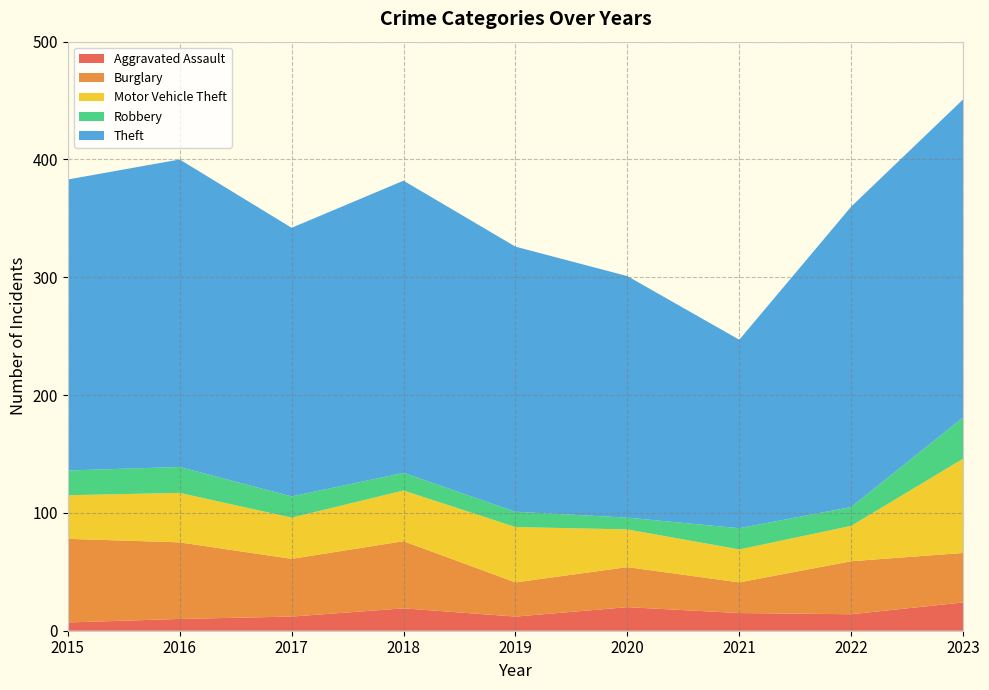

Reading left to right, list all the values displayed in this chart.

Aggravated Assault: 7	10	12	19	12	20	15	14	24
Burglary: 71	65	49	57	29	34	26	45	42
Motor Vehicle Theft: 37	42	35	43	47	32	28	30	80
Robbery: 21	22	18	15	13	10	18	16	35
Theft: 247	261	228	248	225	205	160	255	270